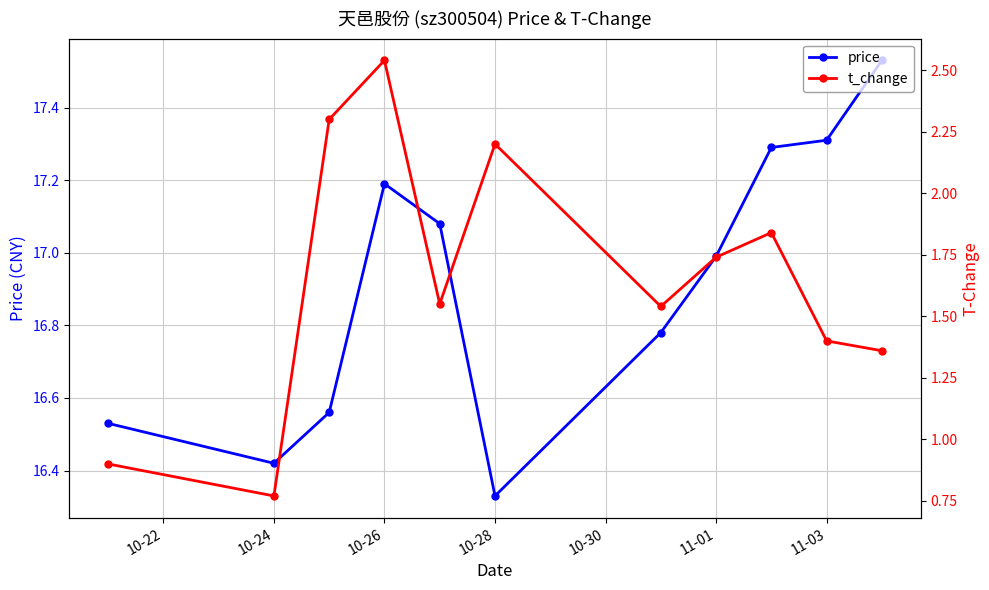

True or false: price has more than 0 points higher than both neighbors.

True